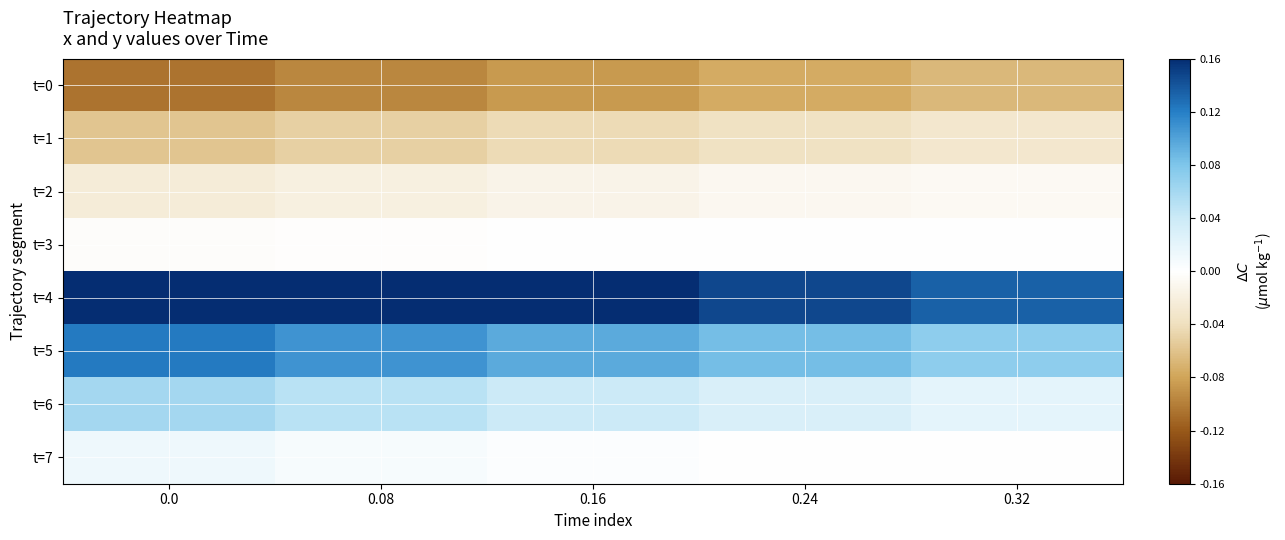

Rank the series at 0.24 from lowest to highest value.

t=0, t=1, t=2, t=3, t=7, t=6, t=5, t=4